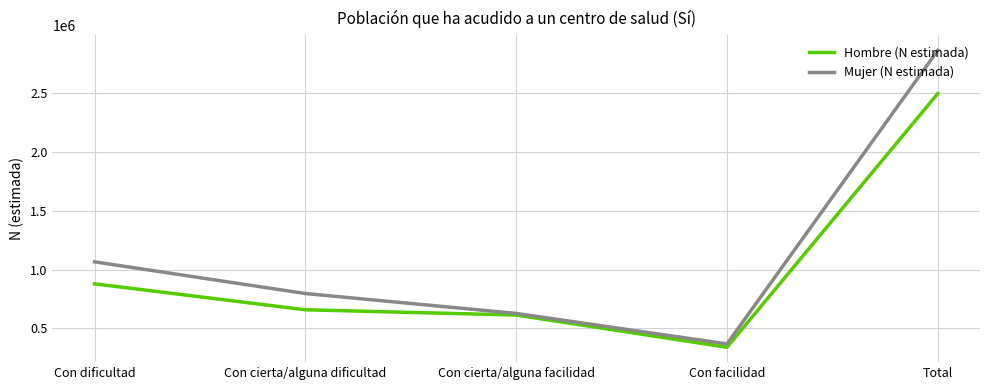

How many values in the Mujer (N estimada) series are below 796542?

2